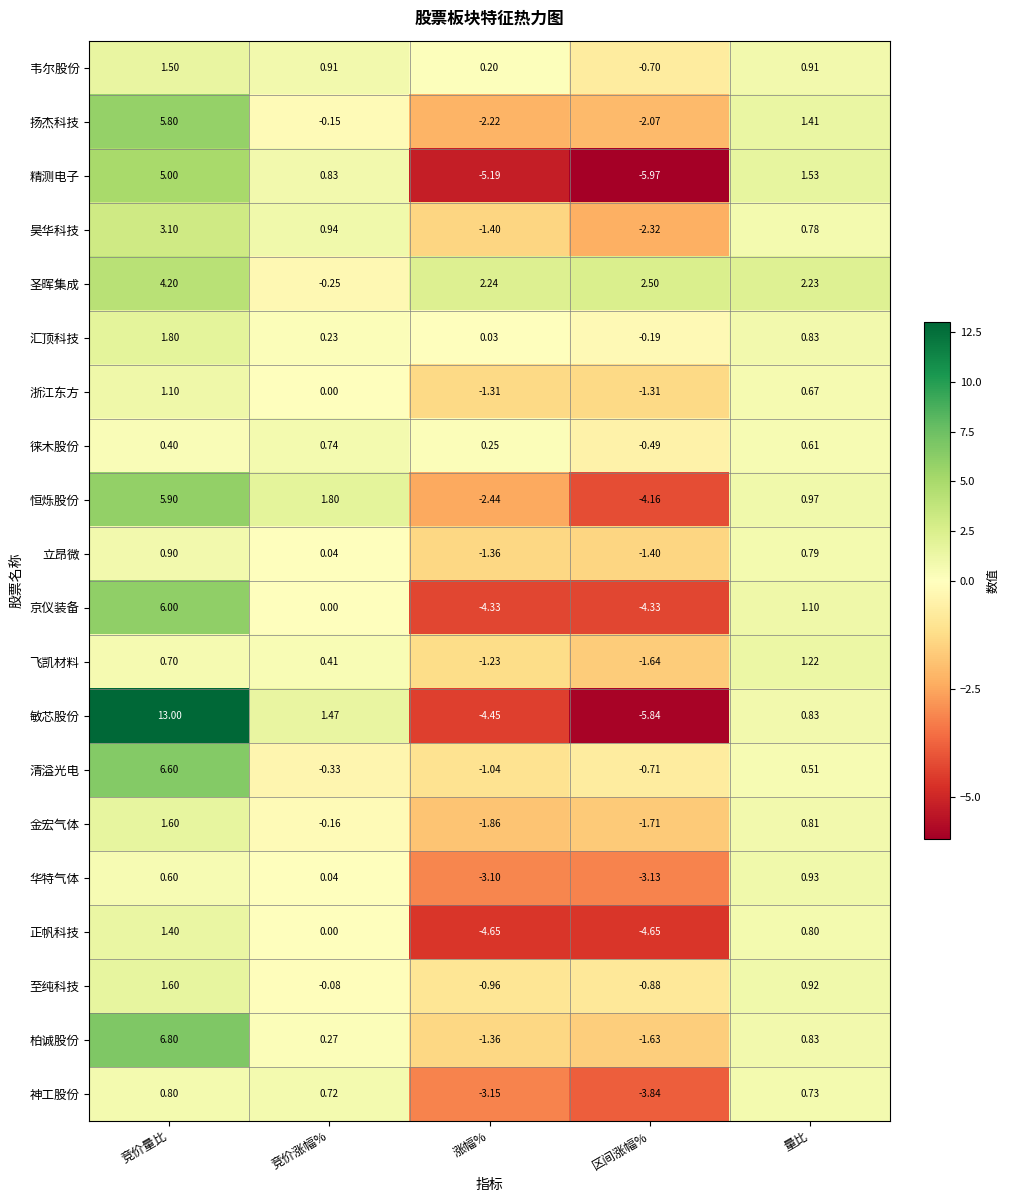

Which category has the highest value across all series?

竞价量比